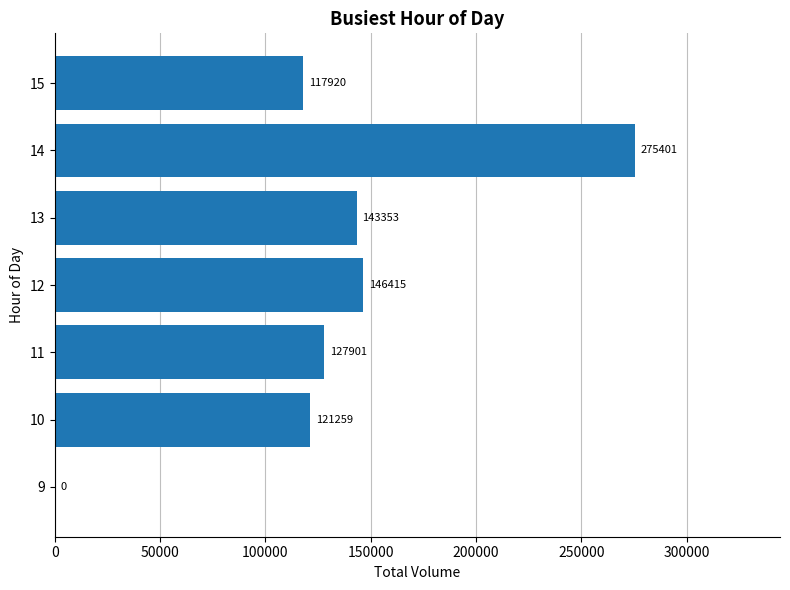

Reading bottom to top, what are all the values shown in this chart?

9=0	10=121259	11=127901	12=146415	13=143353	14=275401	15=117920